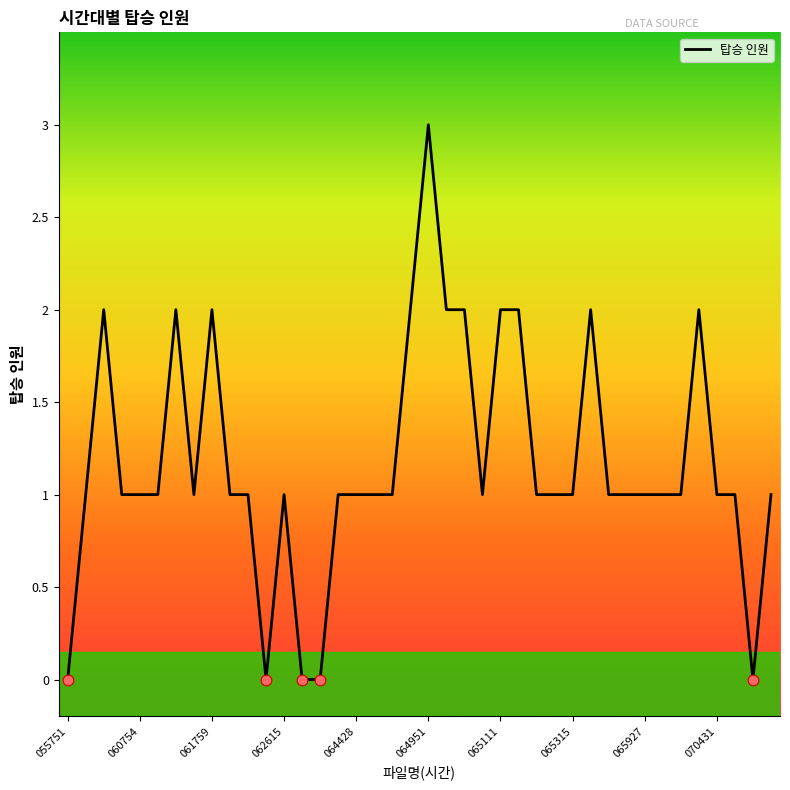

What is the maximum value shown in the chart?

3